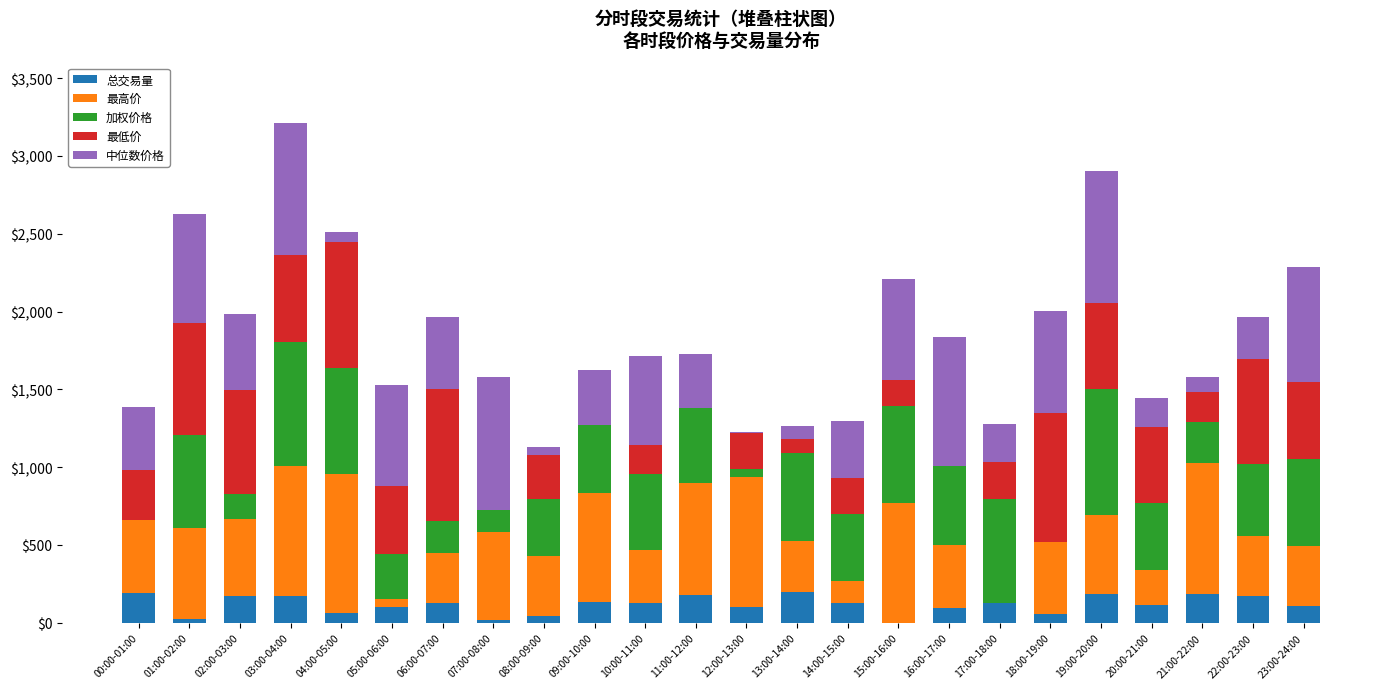

What is the total value across all series at 06:00-07:00?

1963.2